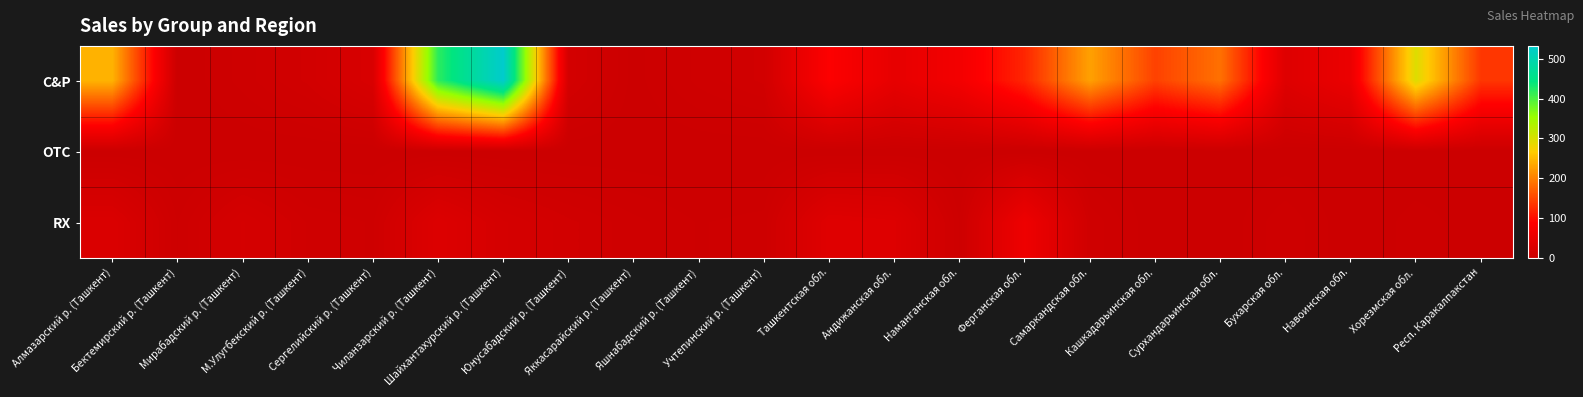

At Бухарская обл., list the series in order from largest to smallest.

C&P, RX, OTC